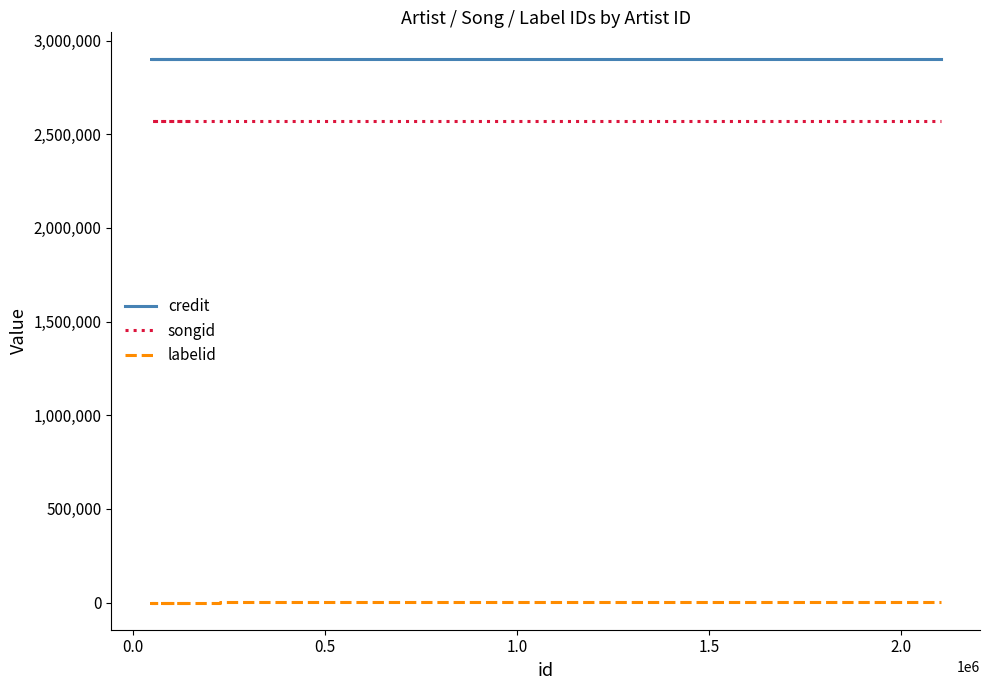

What is the sum of all credit values?

11595274